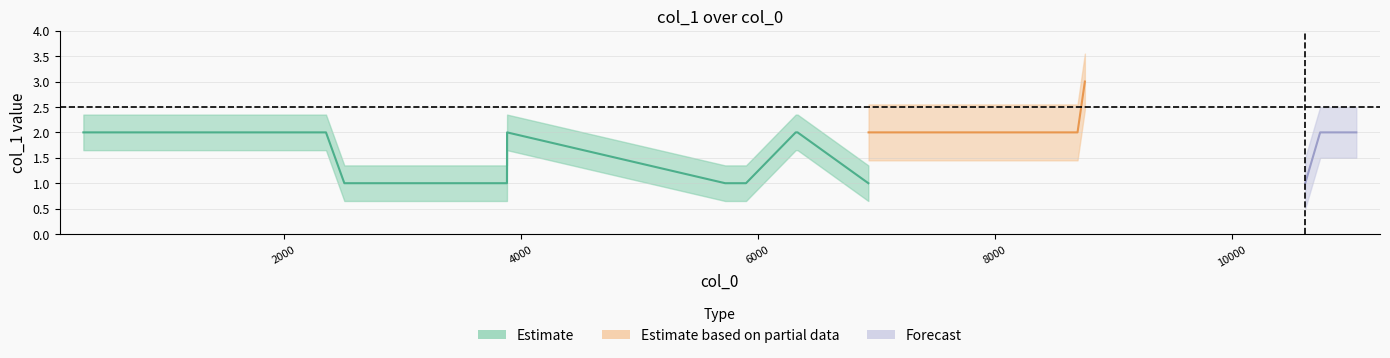

What is the approximate value at 11050?

2